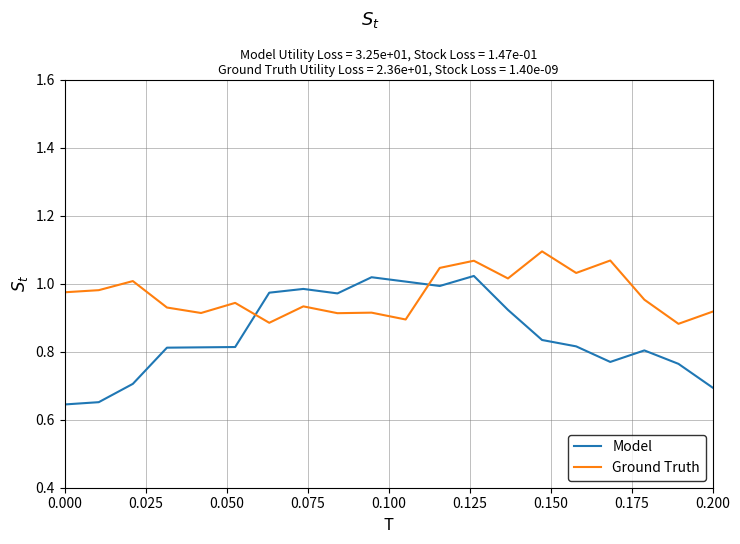

Count the number of categories in the chart.

20